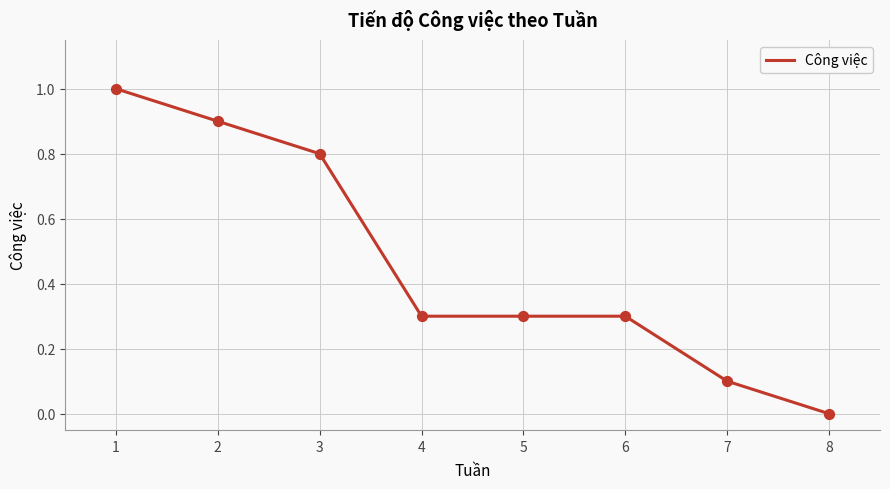

Which has a higher value, 1 or 6?

1